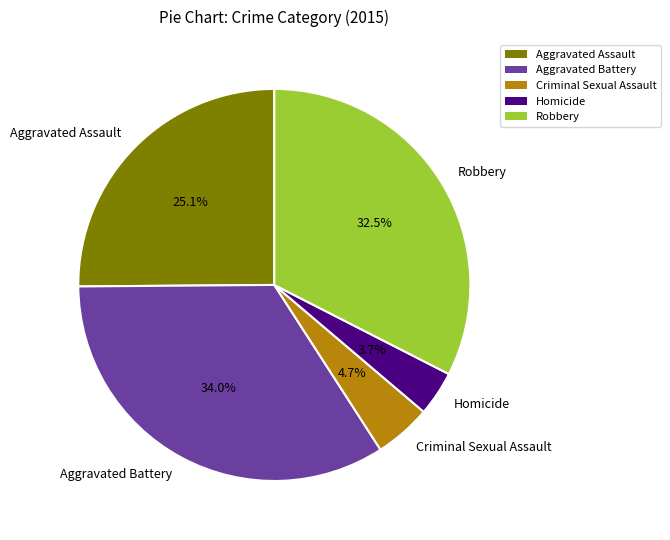

Approximately how many times larger is the value at Aggravated Assault compared to Homicide?

6.8